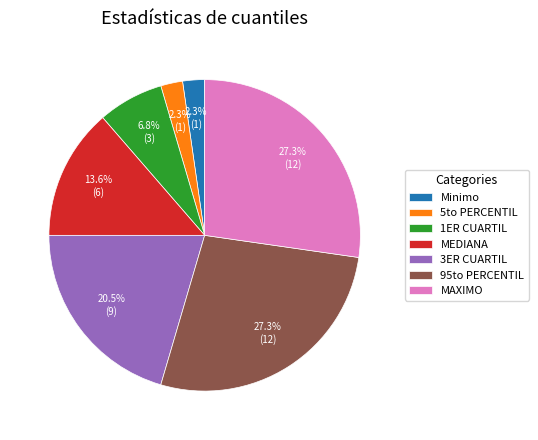

Do Minimo and MAXIMO together represent more than half of the pie?

No